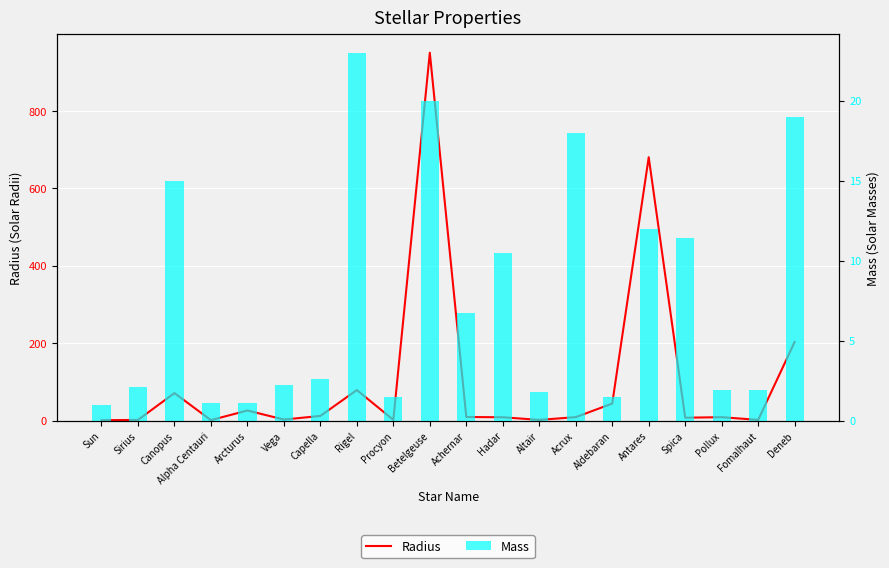

At how many categories does at least one series exceed 753?

1